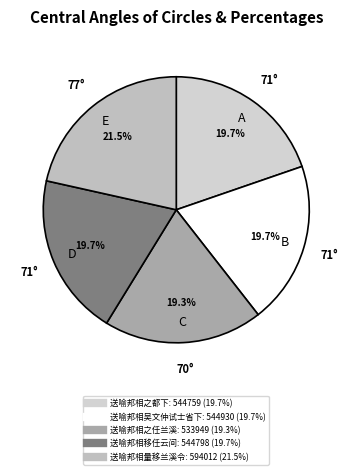

Does 送喻邦相量移兰溪令 account for over 50% of the chart?

No